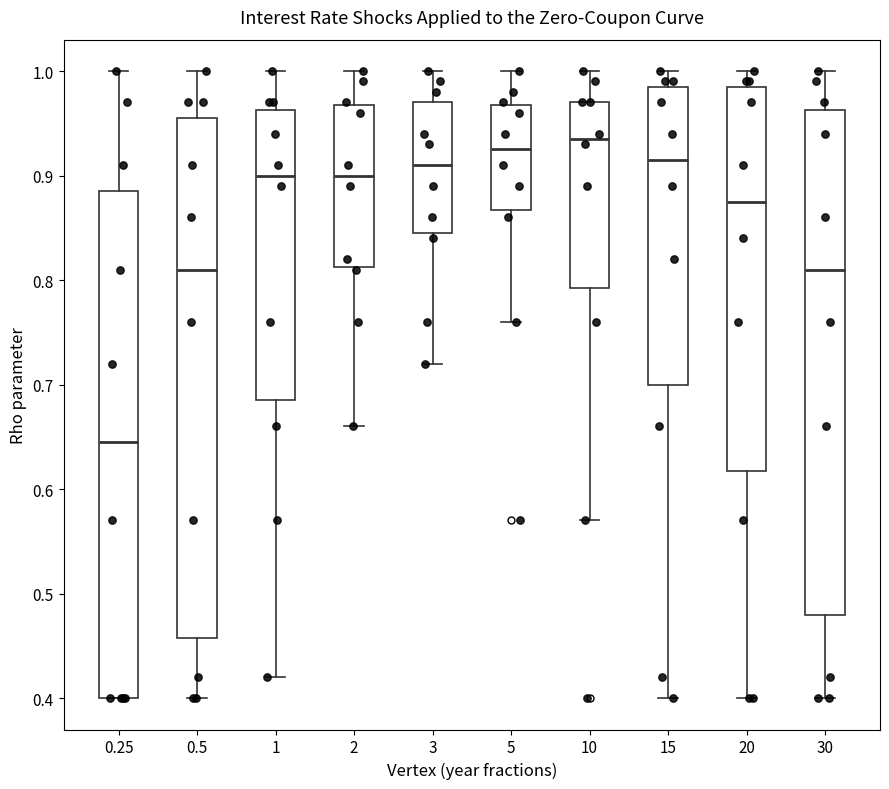

Reading left to right, transcribe this box plot: for each box, give where its median line is, the range the box spans, and where its two whiskers end, as read against the y-axis. The values are not printed on the chart, so give them approximately, as read against the axis.

0.25: median 0.65, box 0.40 to 0.89, whiskers 0.40 to 1.00
0.5: median 0.81, box 0.46 to 0.96, whiskers 0.40 to 1.00
1: median 0.90, box 0.69 to 0.96, whiskers 0.42 to 1.00
2: median 0.90, box 0.81 to 0.97, whiskers 0.66 to 1.00
3: median 0.91, box 0.85 to 0.97, whiskers 0.72 to 1.00
5: median 0.93, box 0.87 to 0.97, whiskers 0.76 to 1.00
10: median 0.94, box 0.79 to 0.97, whiskers 0.57 to 1.00
15: median 0.92, box 0.70 to 0.99, whiskers 0.40 to 1.00
20: median 0.88, box 0.62 to 0.99, whiskers 0.40 to 1.00
30: median 0.81, box 0.48 to 0.96, whiskers 0.40 to 1.00